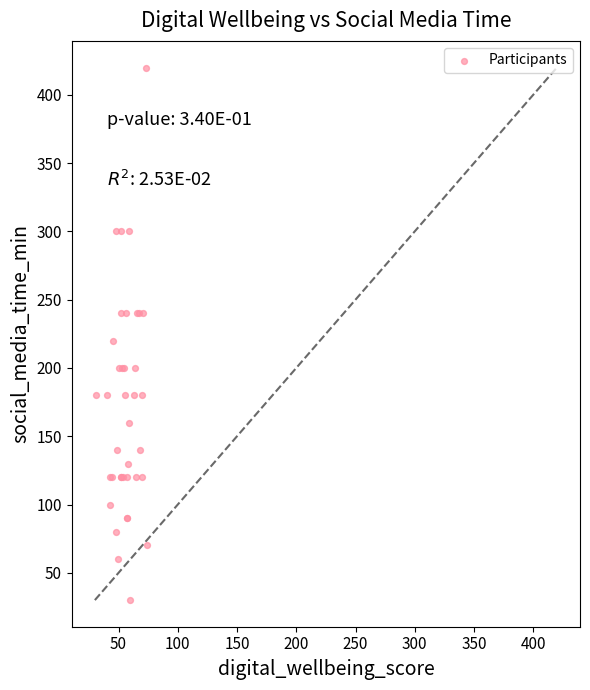

What Y value in the scatter plot is closest to 225?

220